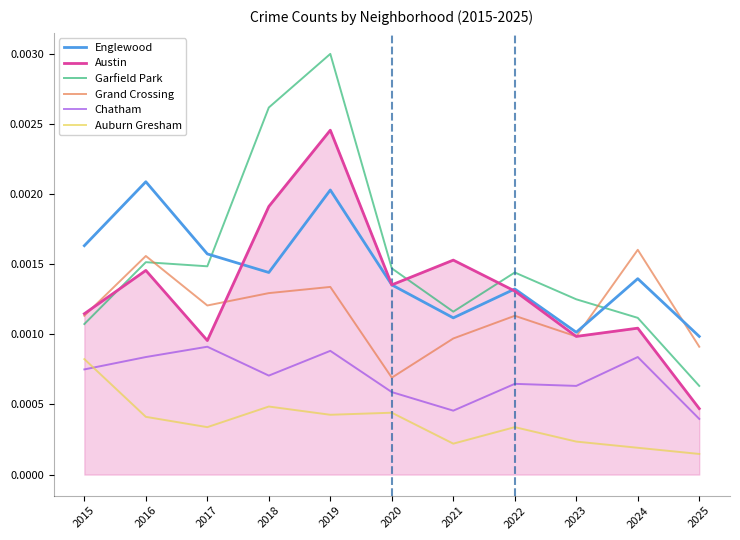

Is this an area chart (filled region under the line)?

No